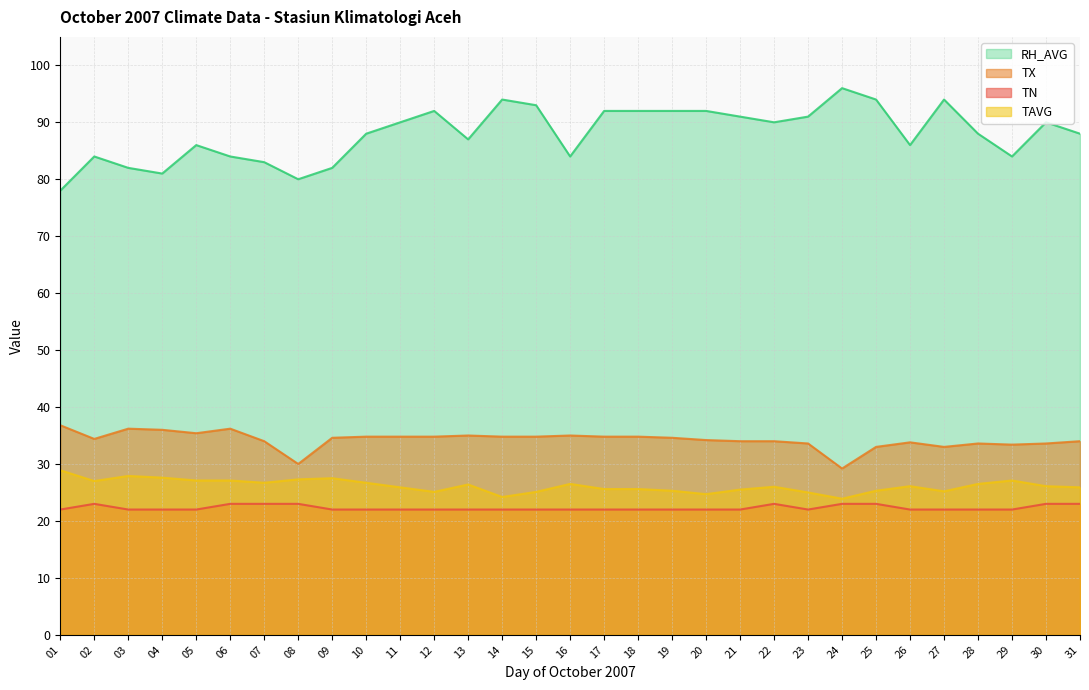

True or false: TX and TN intersect in this chart.

False